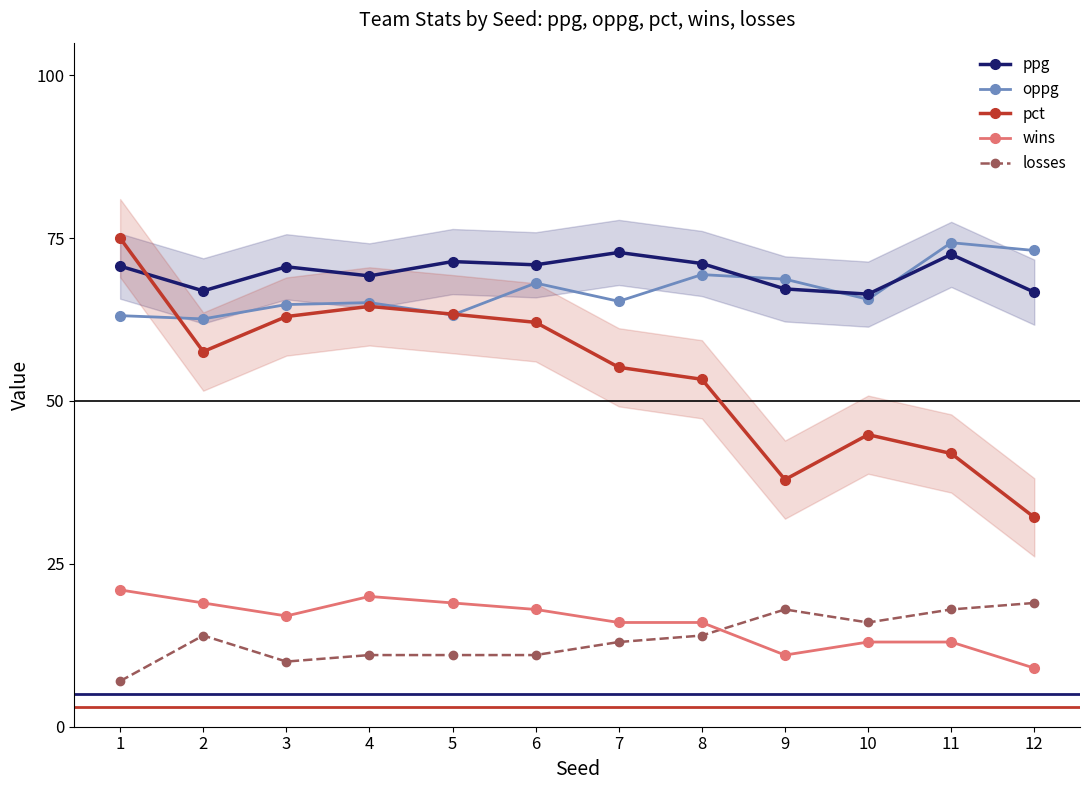

Is this an area chart (filled region under the line)?

No